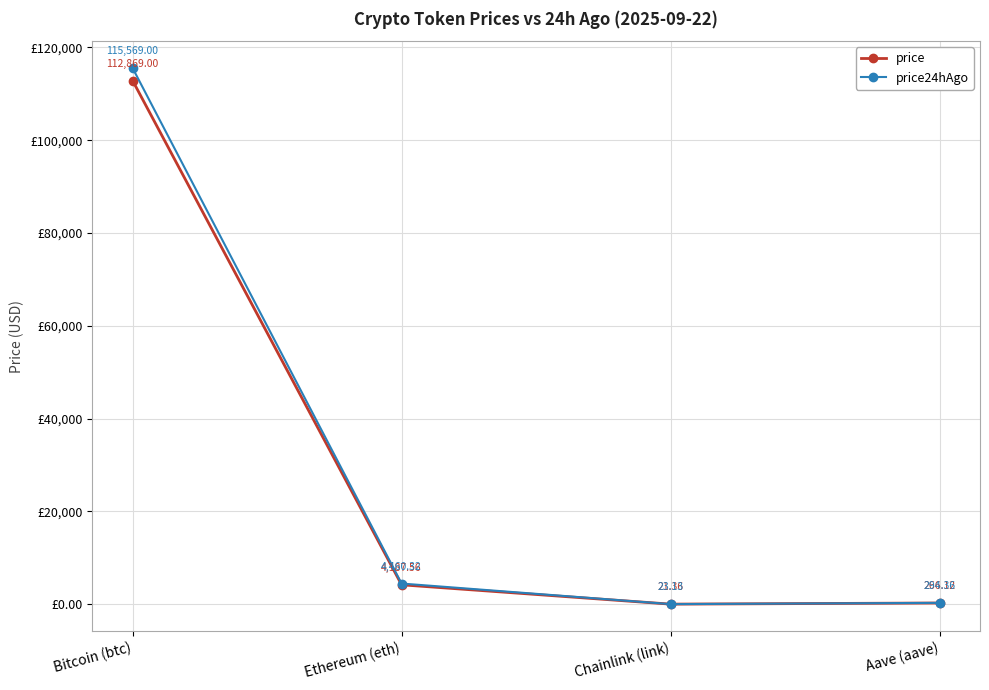

What is the sum of all price values?

117344.0